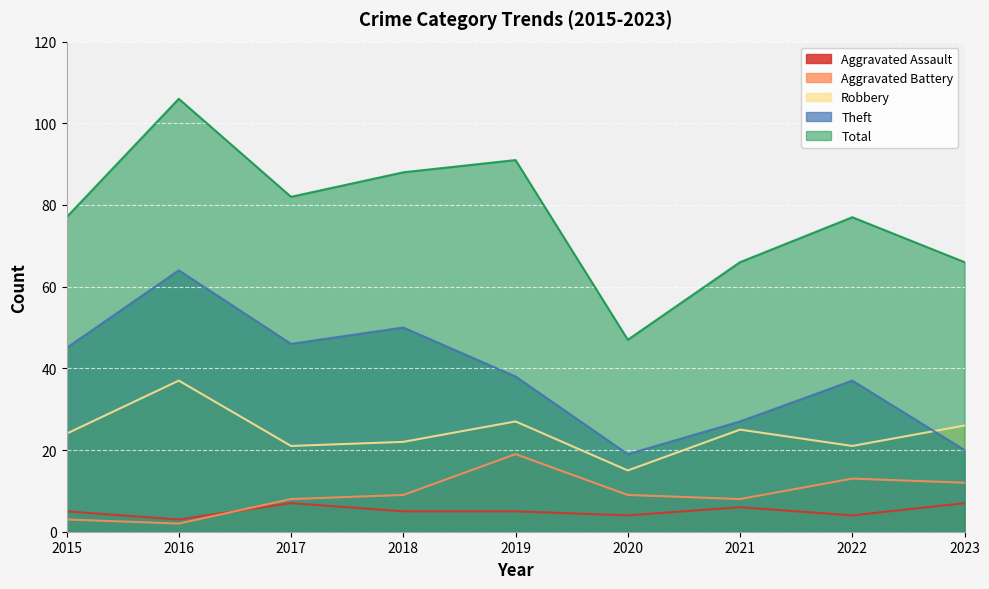

Does the chart display data point markers on the line(s)?

No